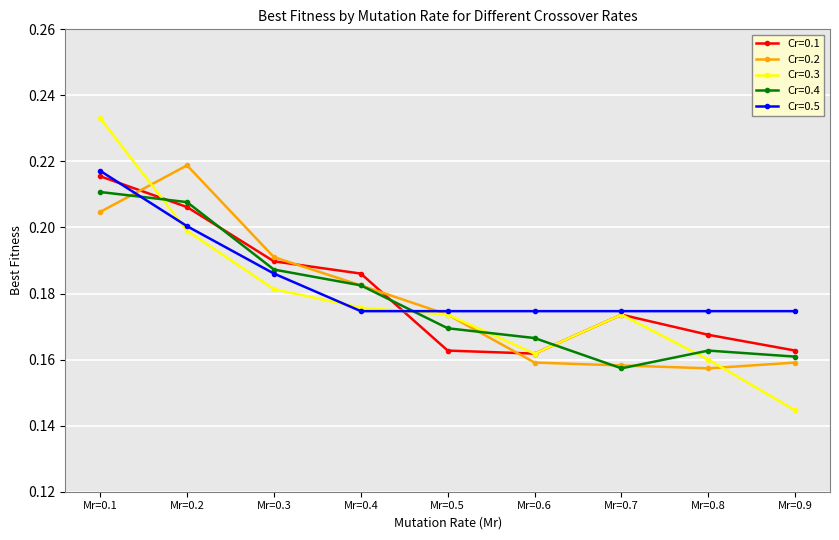

Which category has the lowest value in the Cr=0.4 series?

Mr=0.7